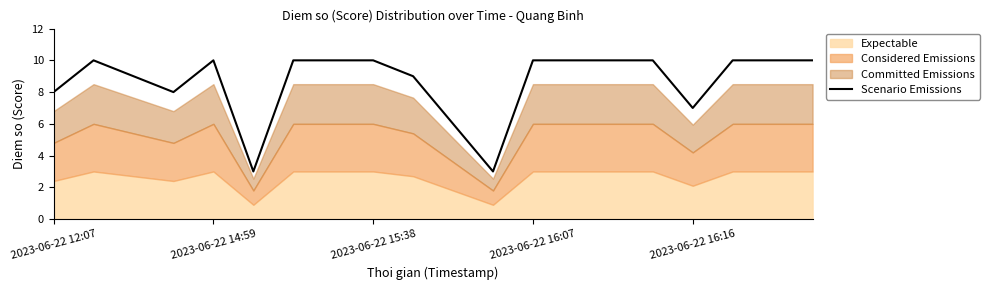

Is it true that Scenario Emissions equals 10 at 2023-06-22 16:07?

True